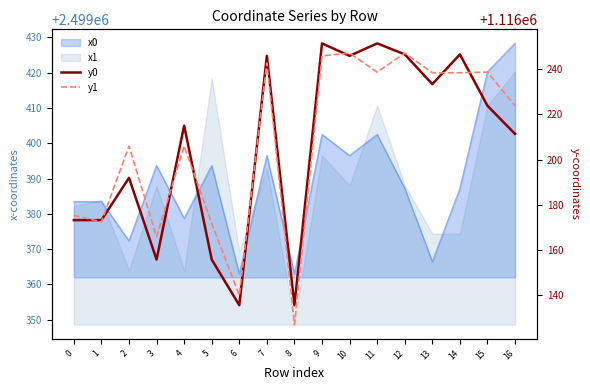

What is the difference between the second highest and minimum values in the y0 series?

116.1